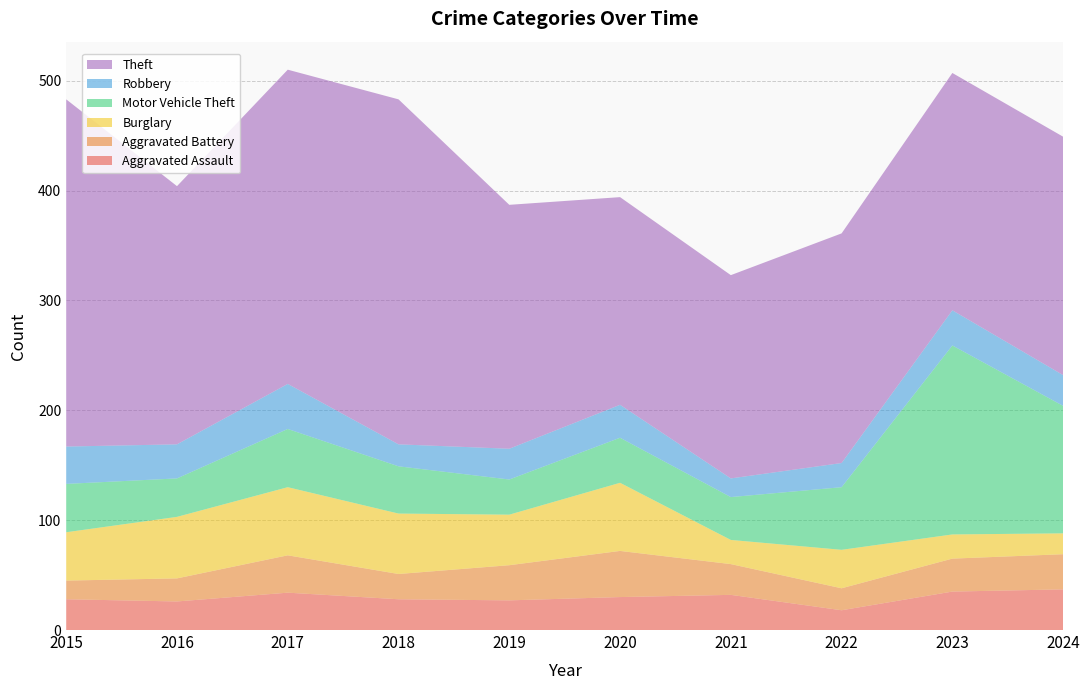

Reading left to right, extract all data points from this chart.

Aggravated Assault: 28	26	34	28	27	30	32	18	35	37
Aggravated Battery: 17	21	34	23	32	42	28	20	30	32
Burglary: 44	56	62	55	46	62	22	35	22	19
Motor Vehicle Theft: 44	35	53	43	32	41	39	57	172	116
Robbery: 34	31	41	20	28	30	17	22	32	28
Theft: 316	235	286	314	222	189	185	209	216	217